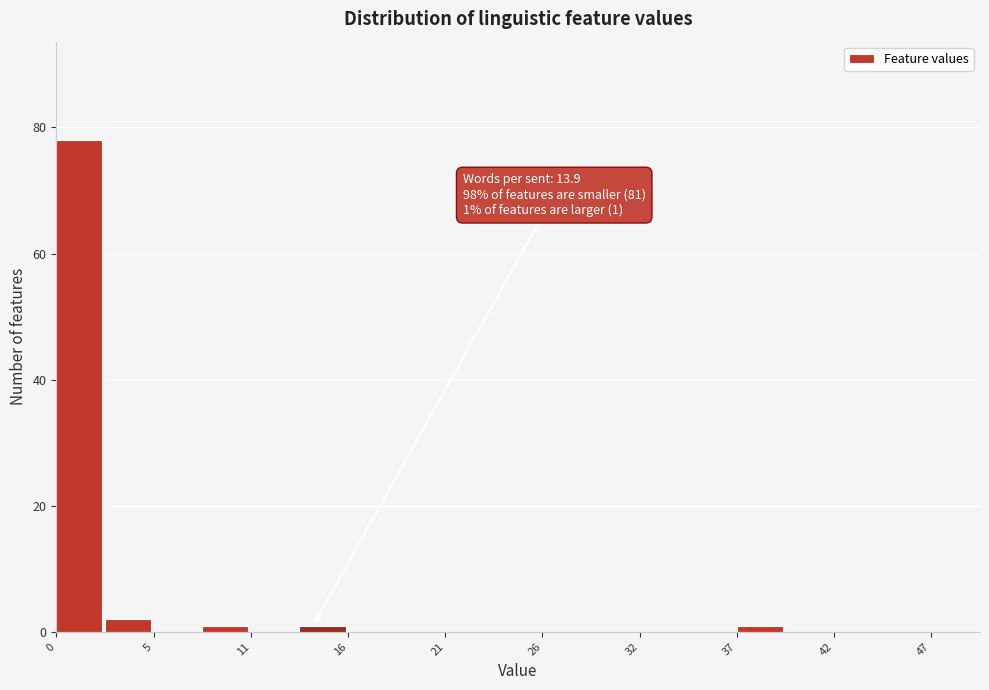

Around what value on the x-axis is the tallest bar? Give the approximate position of its centre, as read against the axis.

1